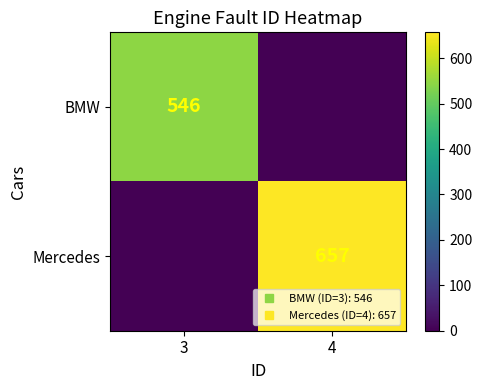

Count the Mercedes values in the range 0 to 657.

2